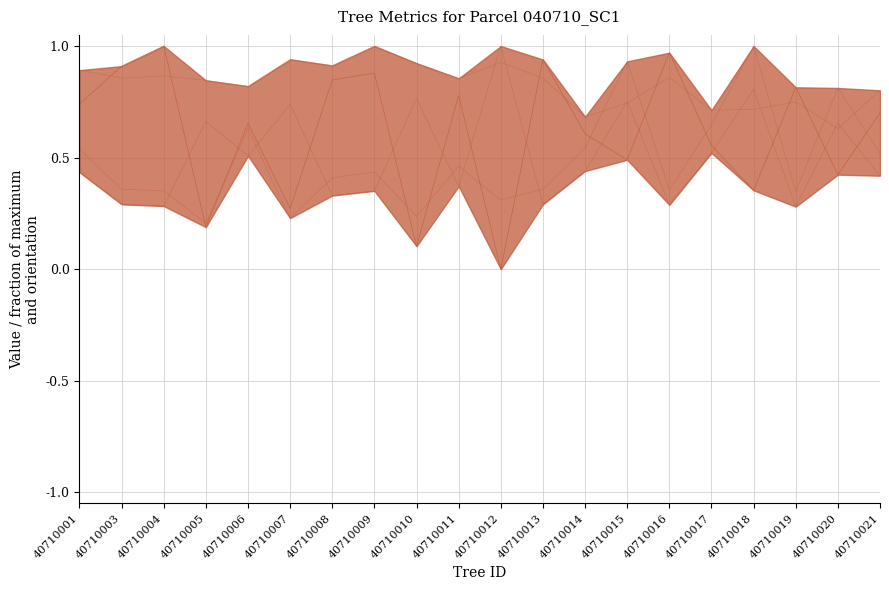

In v_con_corteza, how many points are lower than both neighbors (excluding endpoints)?

6